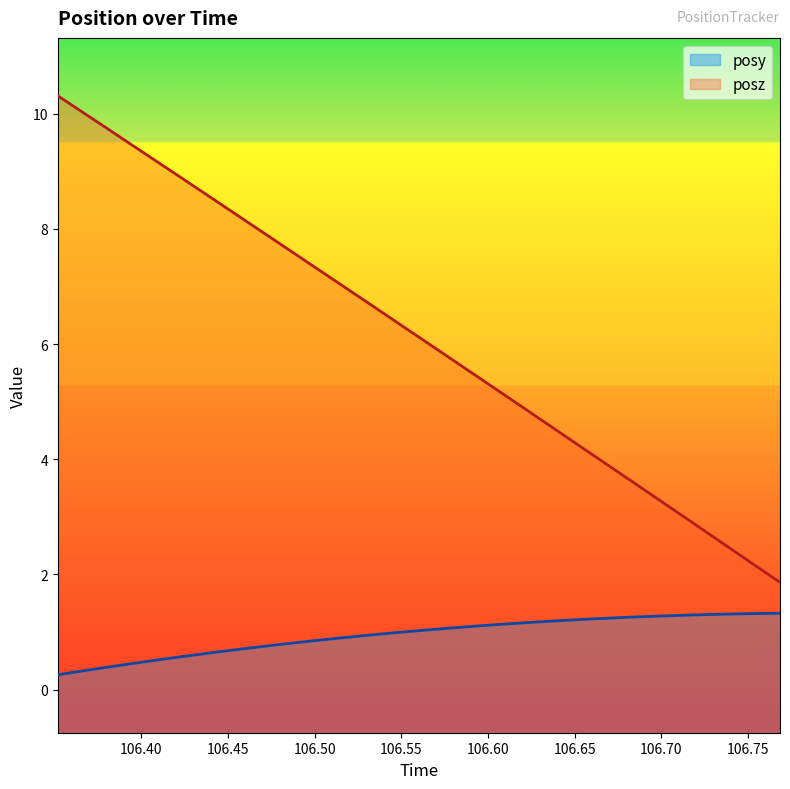

Between 106.3798 and 106.6434, which series saw the biggest shift?

posz